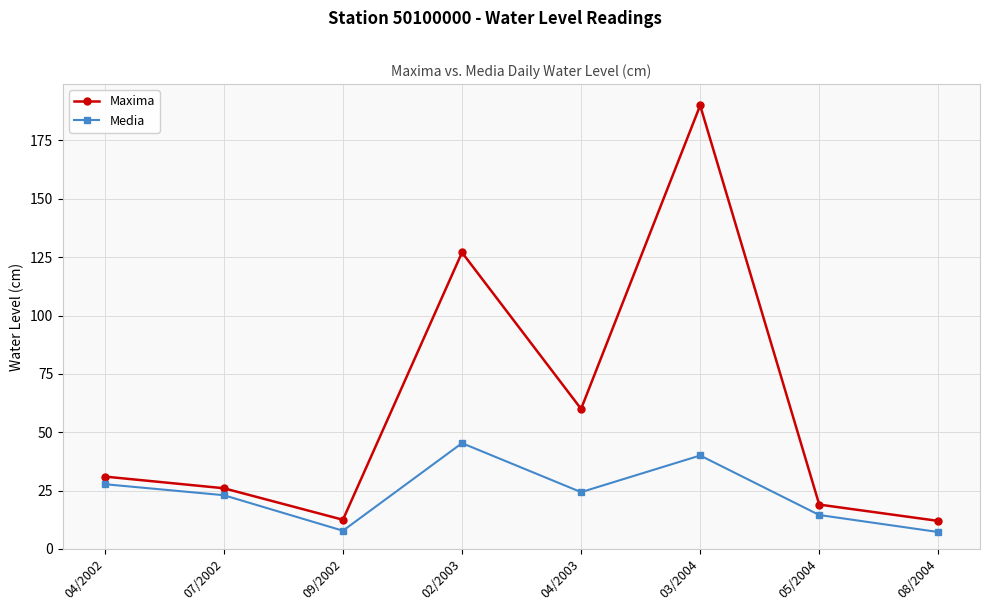

What is the difference between the Media values at 05/2004 and 03/2004?

25.5